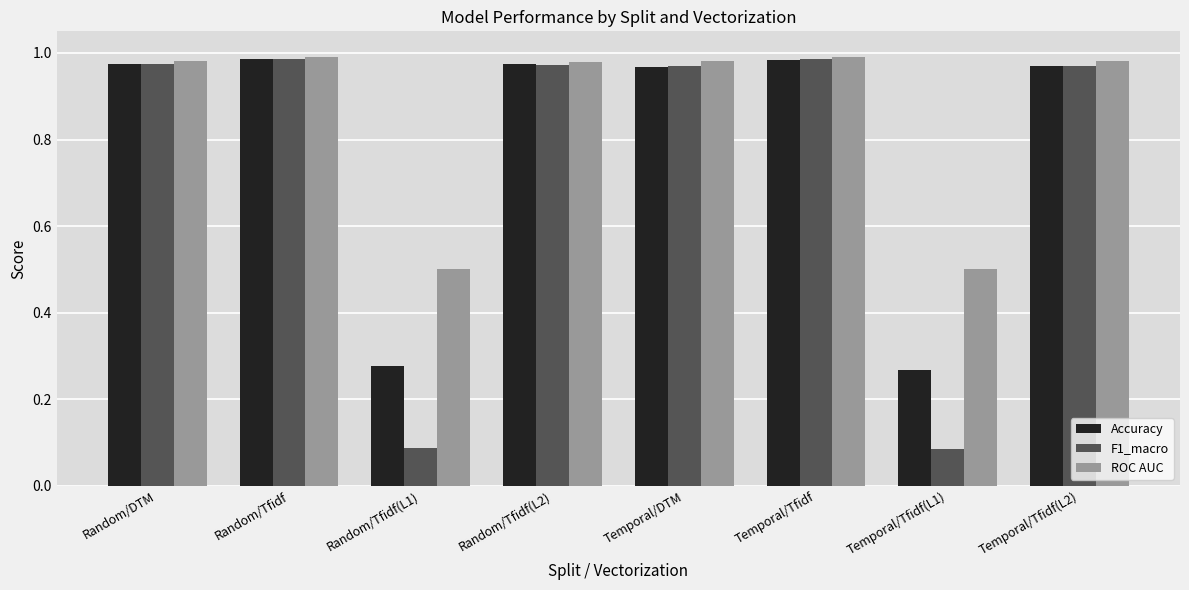

List the series in order of their overall mean, highest first.

ROC AUC, Accuracy, F1_macro